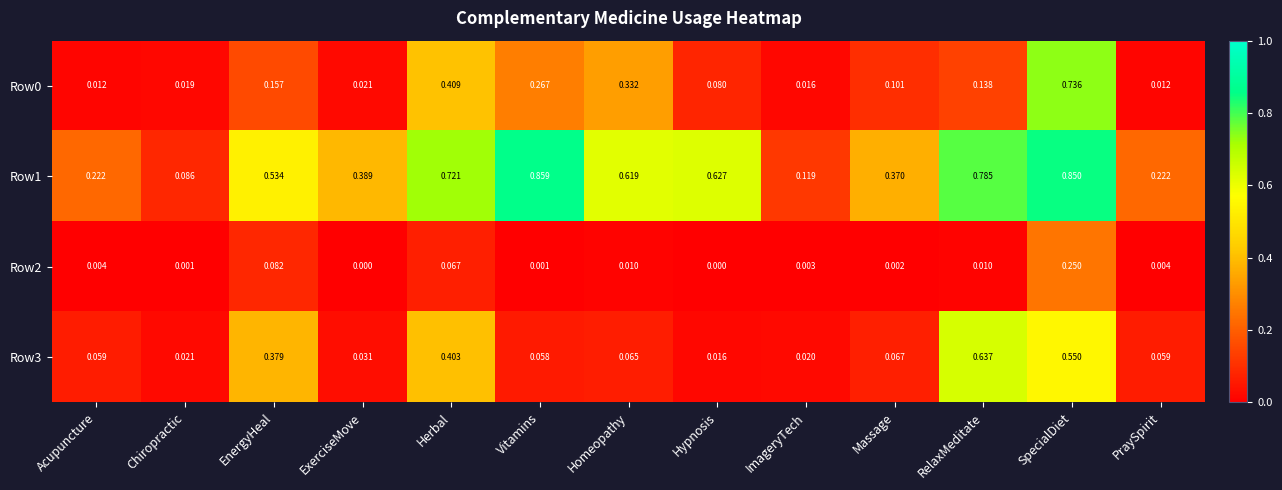

At which label does Row1 reach its minimum?

Chiropractic